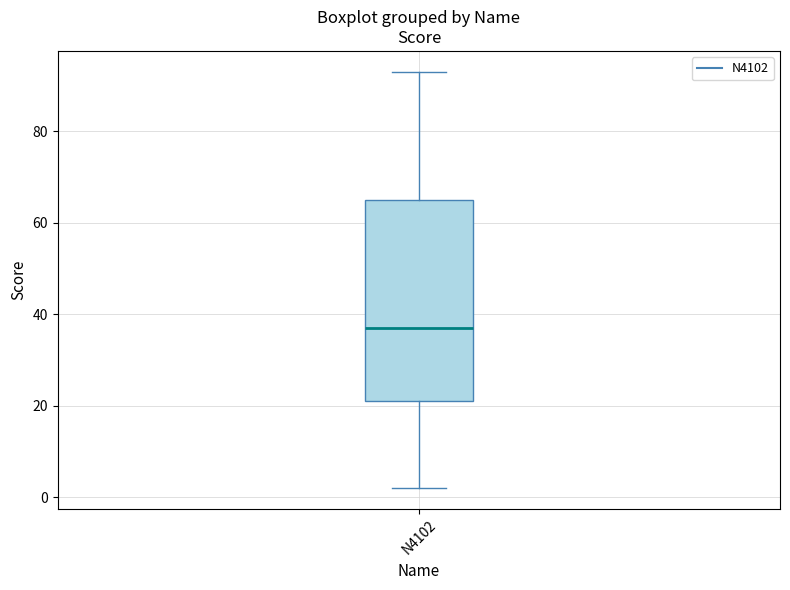

Transcribe this box plot: give where the median line is, the range the box spans, and where the two whiskers end, as read against the y-axis. The values are not printed on the chart, so give them approximately, as read against the axis.

median 38, box 22 to 66, whiskers 2 to 94